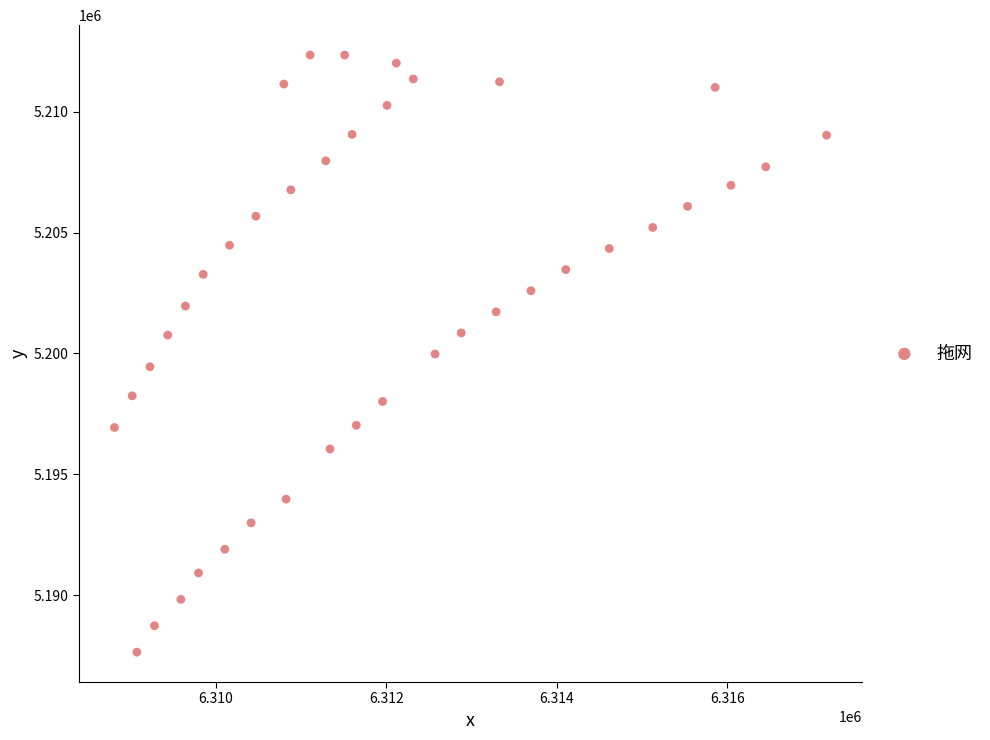

What is the range of Y values (max minus min)?

24689.8